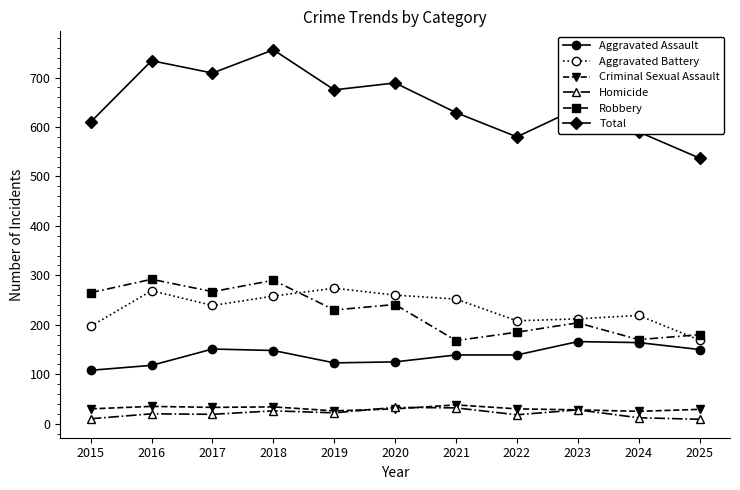

True or false: Robbery has more than 2 interior local peaks.

True